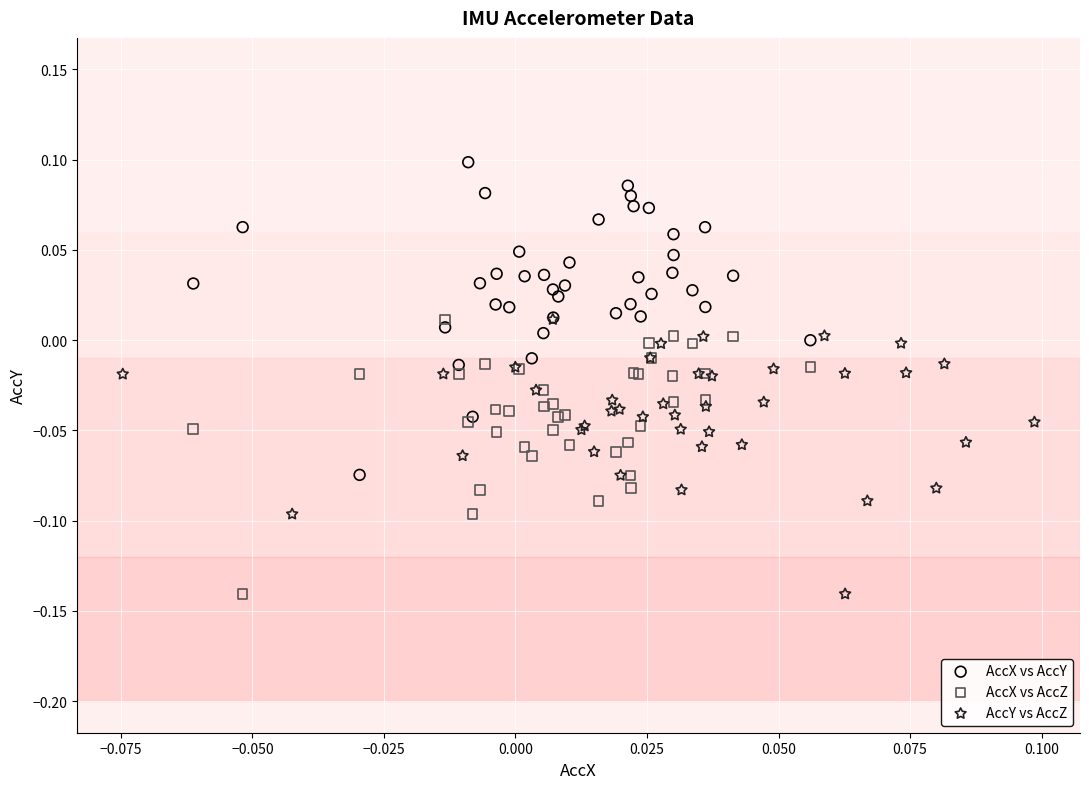

Which series reaches the maximum Y coordinate?

AccX vs AccY